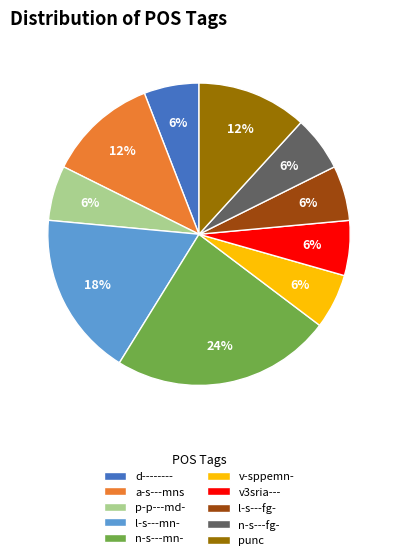

Combined, do a-s---mns and p-p---md- account for over 50%?

No